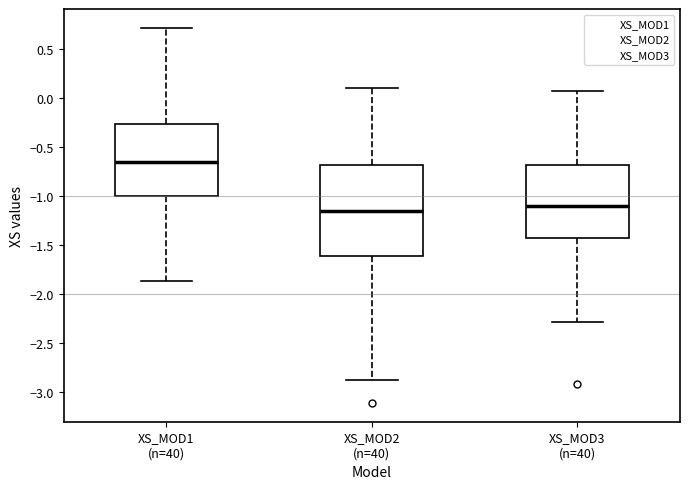

Where does the lower whisker of the box for XS_MOD2 (n=40) end on the y-axis? The values are not printed on the chart, so give them approximately, as read against the axis.

-2.85